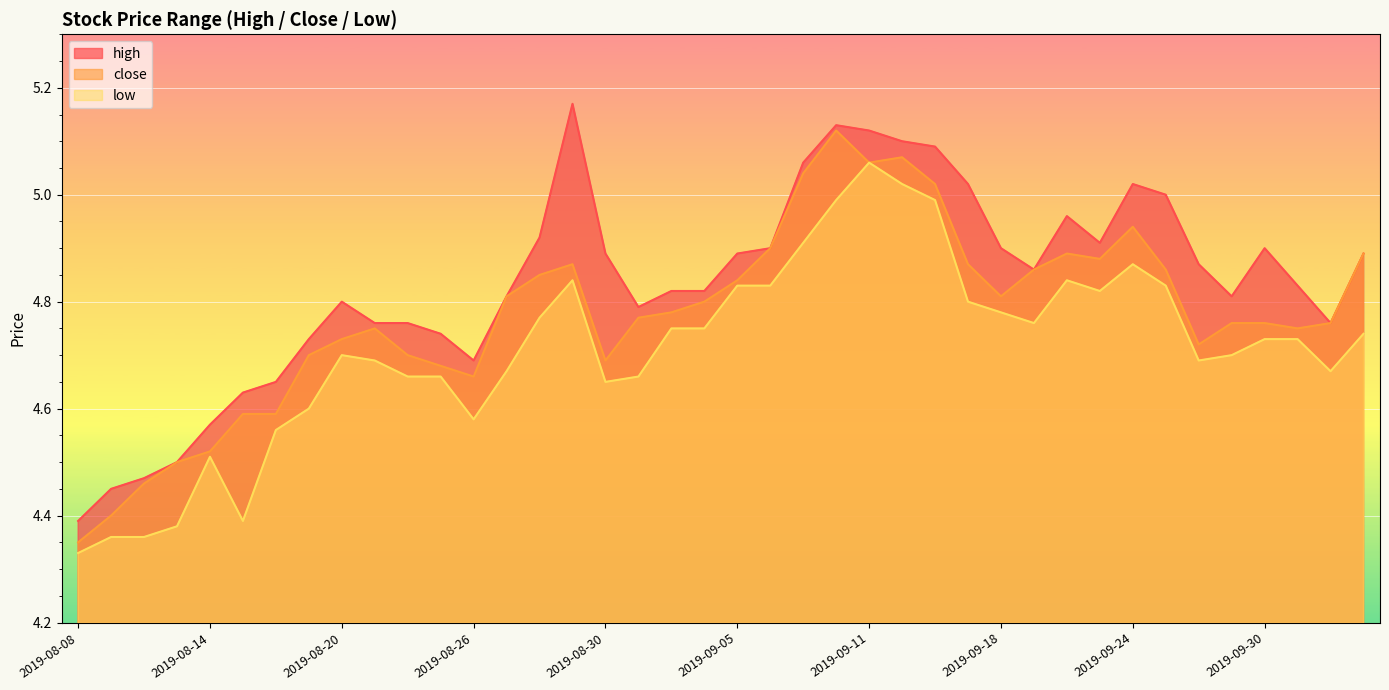

What are all the series names shown in the legend?

high, close, low